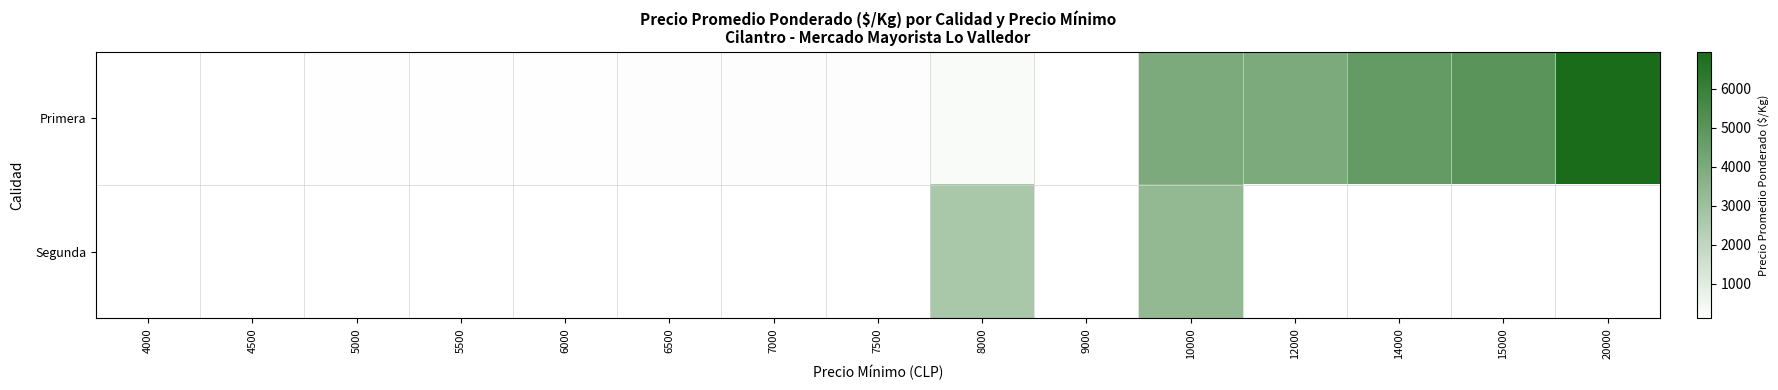

Rank the series by their average value, from highest to lowest.

Primera, Segunda